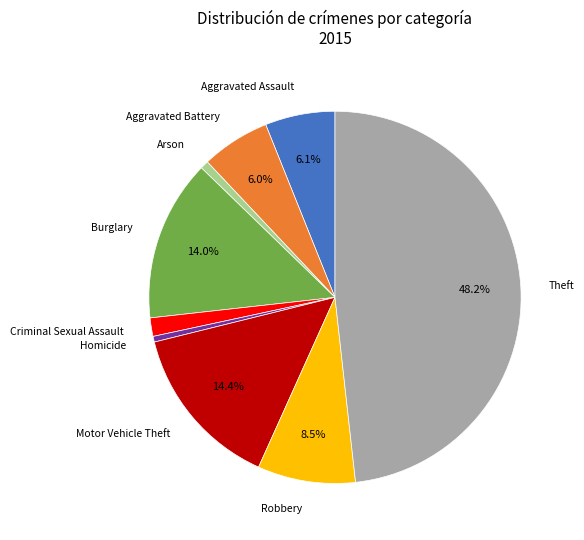

Does any single category account for the majority?

No